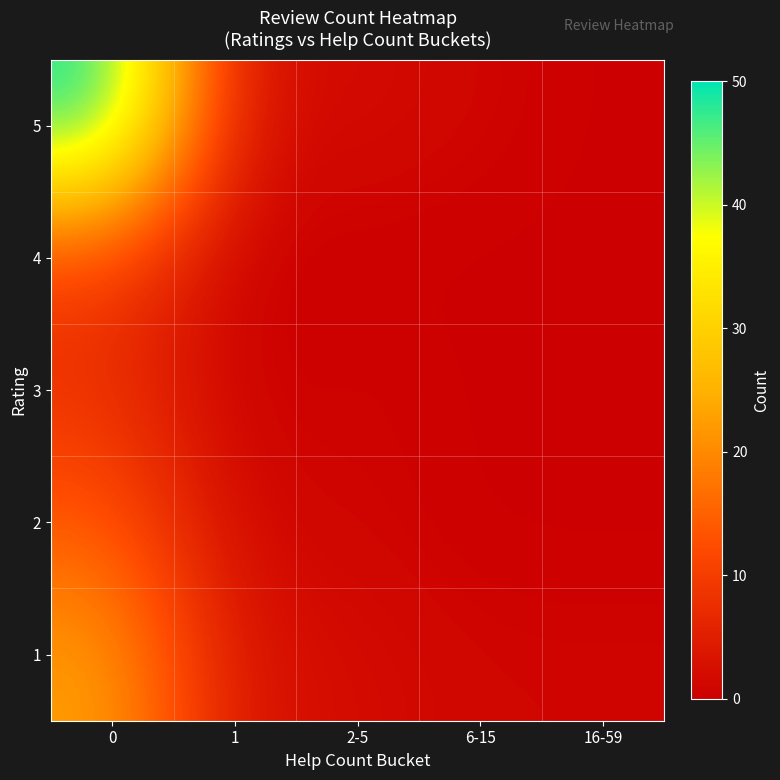

Reading left to right, transcribe all the data shown in this chart.

1: 0=23	1=3	2-5=2	6-15=1	16-59=1
2: 0=14	1=1	2-5=1	6-15=0	16-59=0
3: 0=8	1=0	2-5=1	6-15=0	16-59=0
4: 0=10	1=0	2-5=0	6-15=0	16-59=0
5: 0=50	1=2	2-5=2	6-15=1	16-59=0